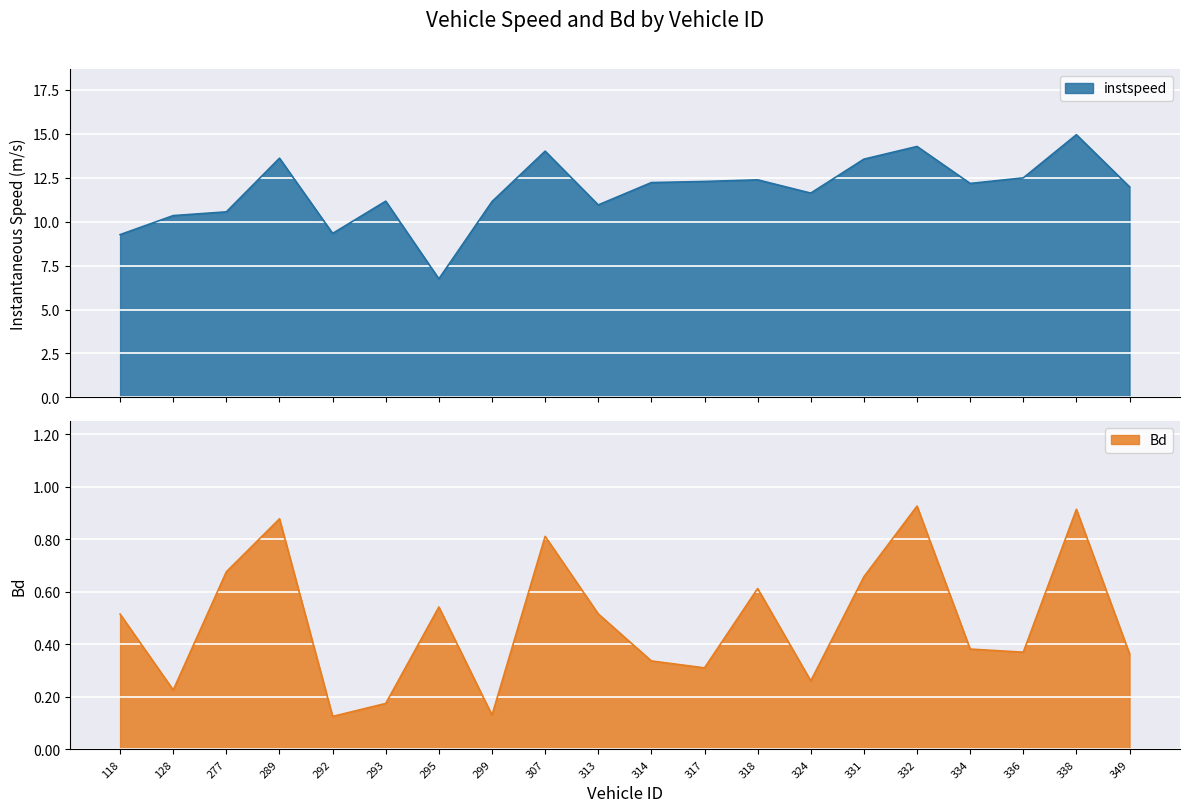

Reading right to left, transcribe all the data shown in this chart.

instspeed: 12.0	14.9	12.5	12.2	14.3	13.6	11.6	12.4	12.3	12.2	11.0	14.0	11.1	6.7	11.2	9.3	13.6	10.6	10.3	9.3
Bd: 0.4	0.9	0.4	0.4	0.9	0.7	0.3	0.6	0.3	0.3	0.5	0.8	0.1	0.5	0.2	0.1	0.9	0.7	0.2	0.5